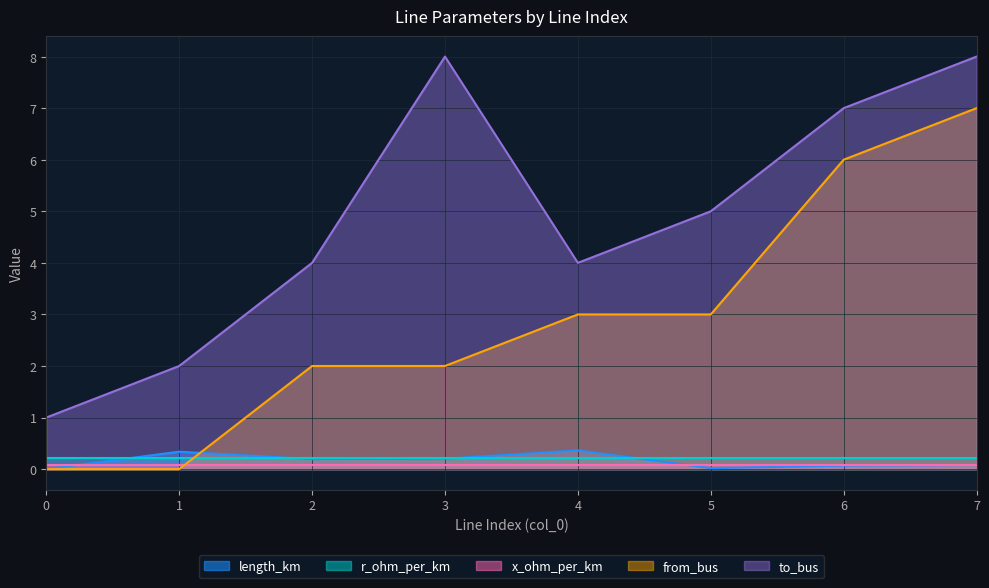

True or false: from_bus has more than 2 points higher than both neighbors.

False